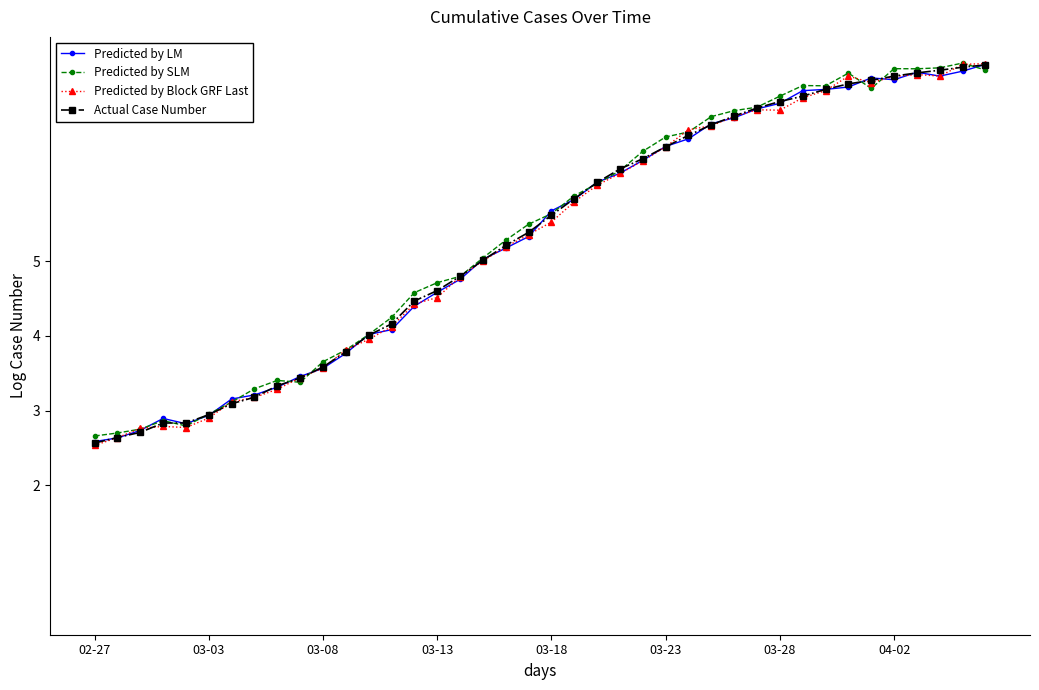

What is the value of the Actual Case Number point at the 10th from the left?

3.4